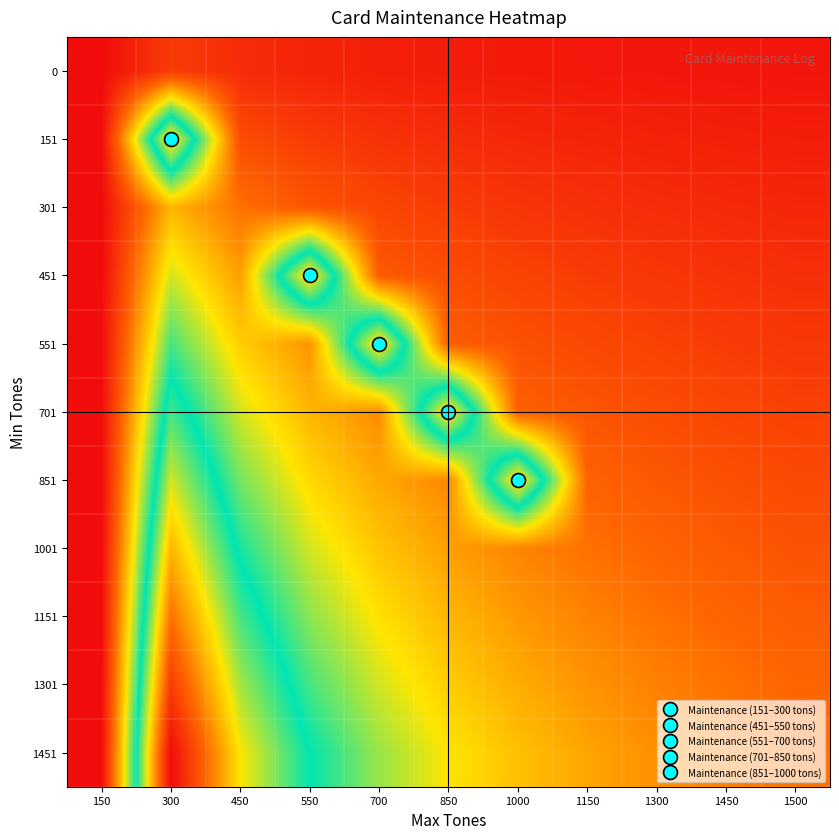

Which has a higher value, 550 or 1500?

550